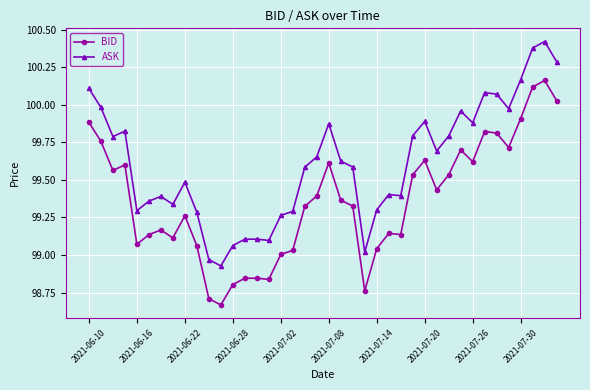

How many data points in ASK are above 99?

38